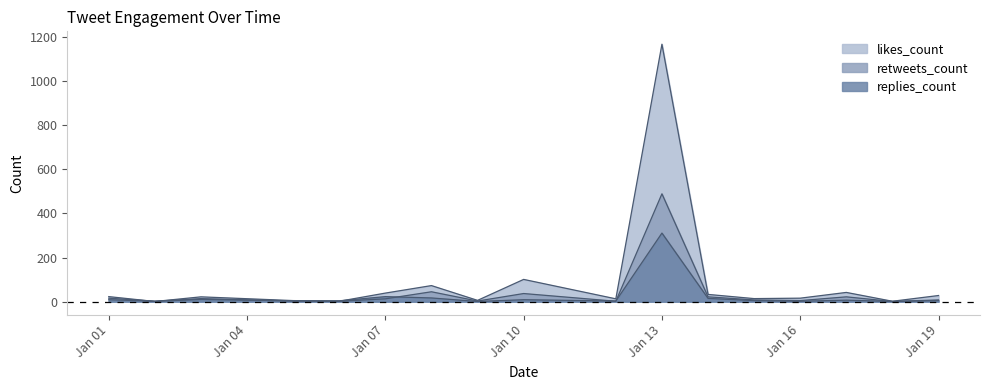

The value of replies_count at 2020-01-12 is 3. True or false?

True